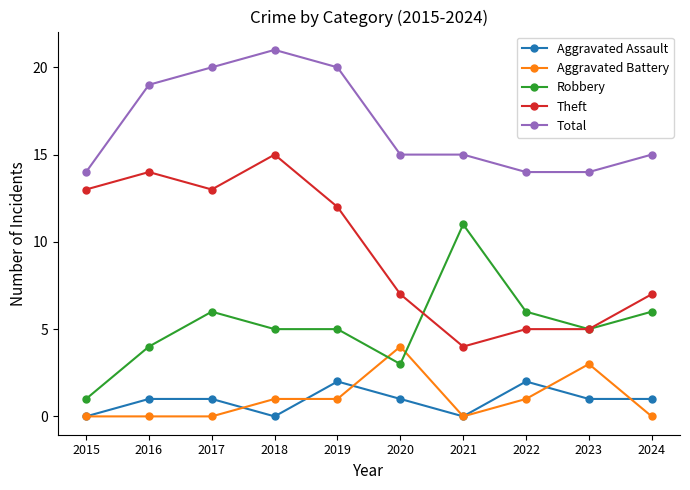

Read the Robbery value at 2017, to the nearest 10.

10